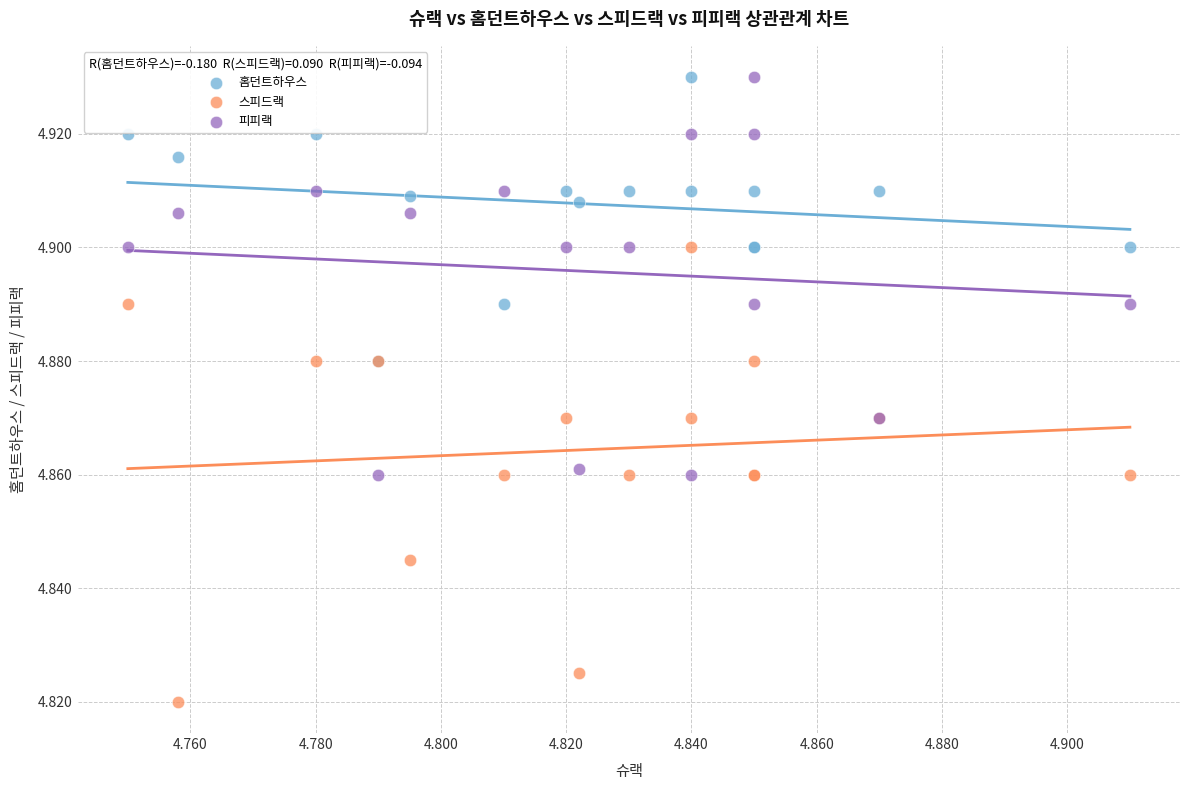

What are all the series names shown in the legend?

홈던트하우스, 스피드랙, 피피랙